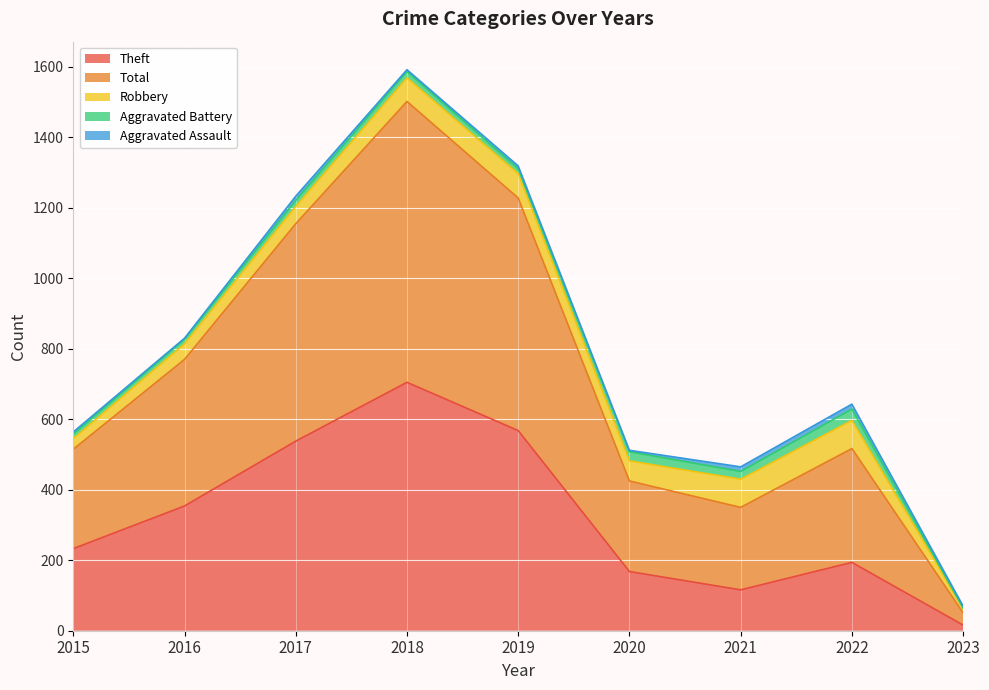

In Total, how many points are lower than both neighbors (excluding endpoints)?

1